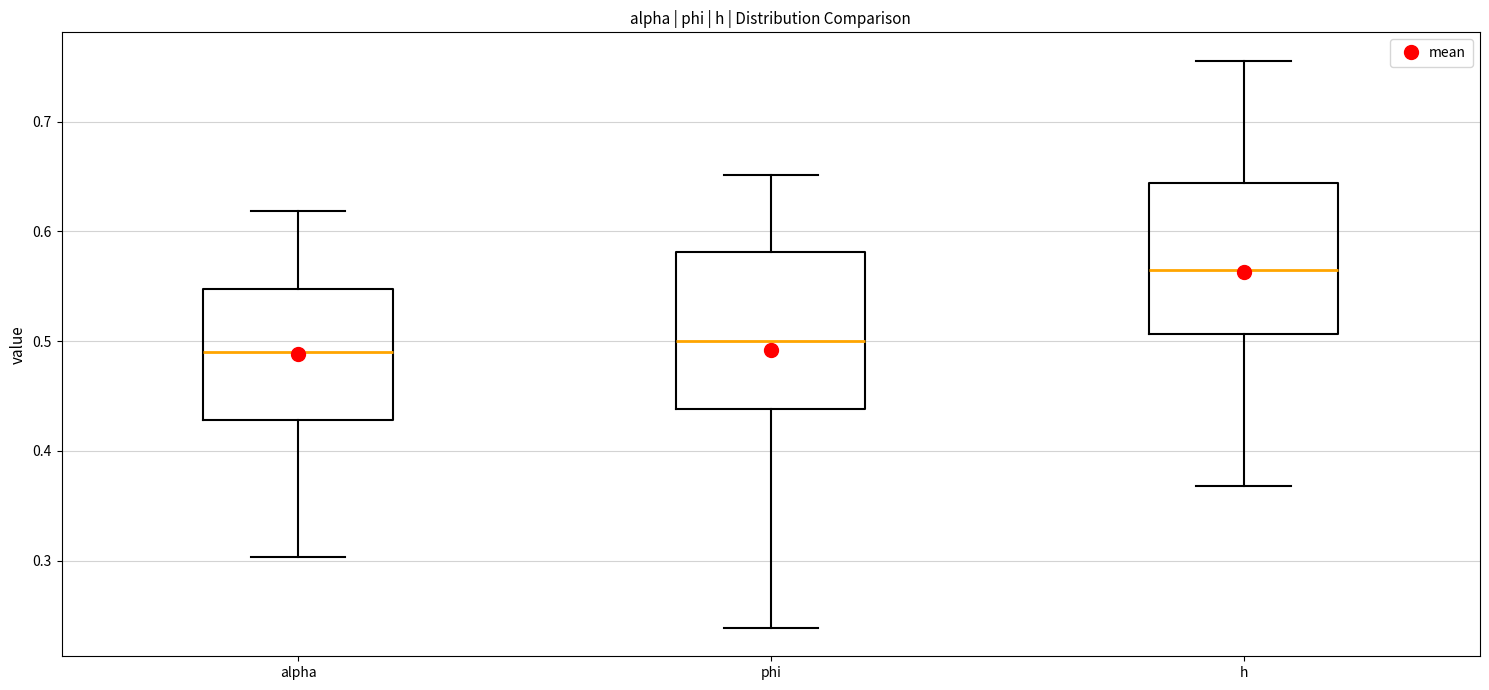

Reading left to right, read every box against the y-axis: the position of its median line, the range the box covers, and the ends of its whiskers. The values are not printed on the chart, so give them approximately, as read against the axis.

alpha: median 0.49, box 0.43 to 0.55, whiskers 0.30 to 0.62
phi: median 0.50, box 0.44 to 0.58, whiskers 0.24 to 0.65
h: median 0.56, box 0.51 to 0.64, whiskers 0.37 to 0.76